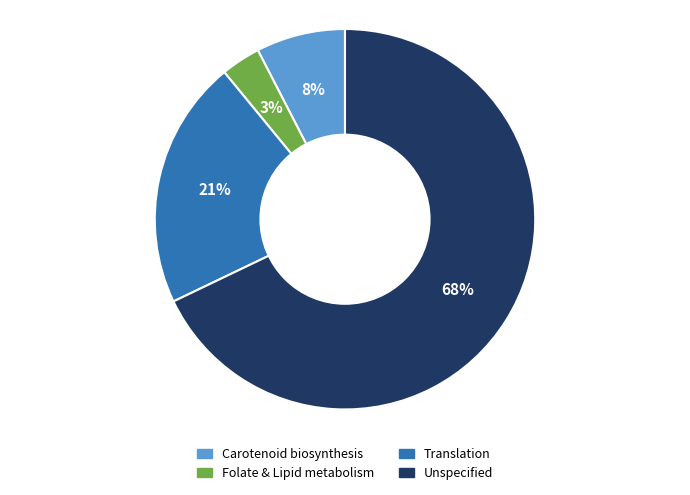

To the nearest percent, what is the difference between the largest and smallest slice percentages?

65%